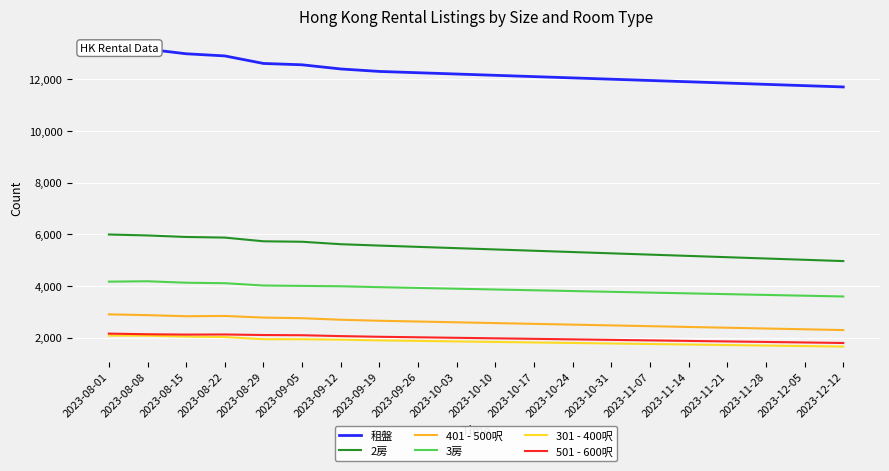

Does the chart display data point markers on the line(s)?

No